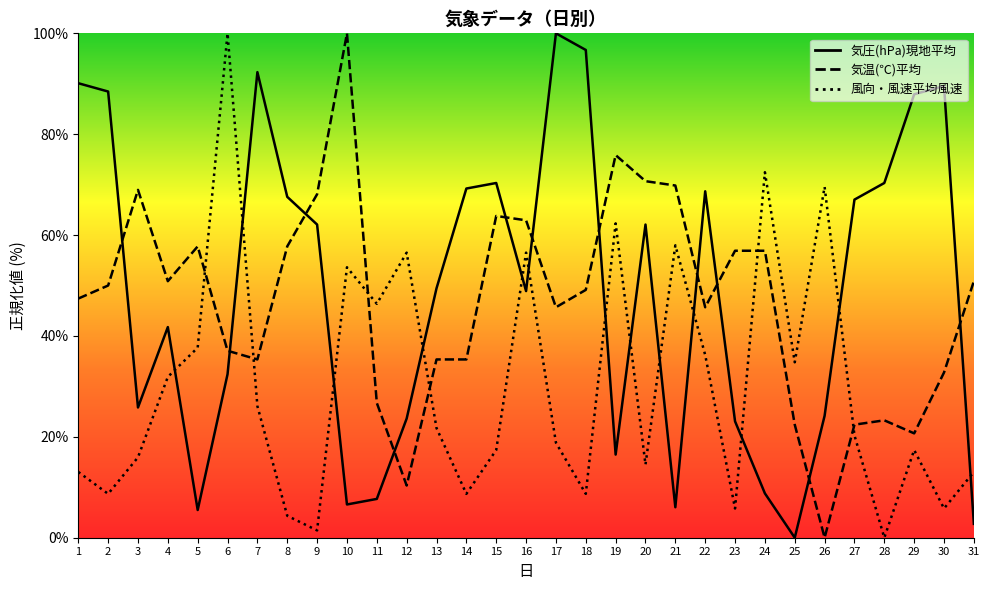

True or false: 気温(℃)平均 has more than 0 interior local peaks.

True